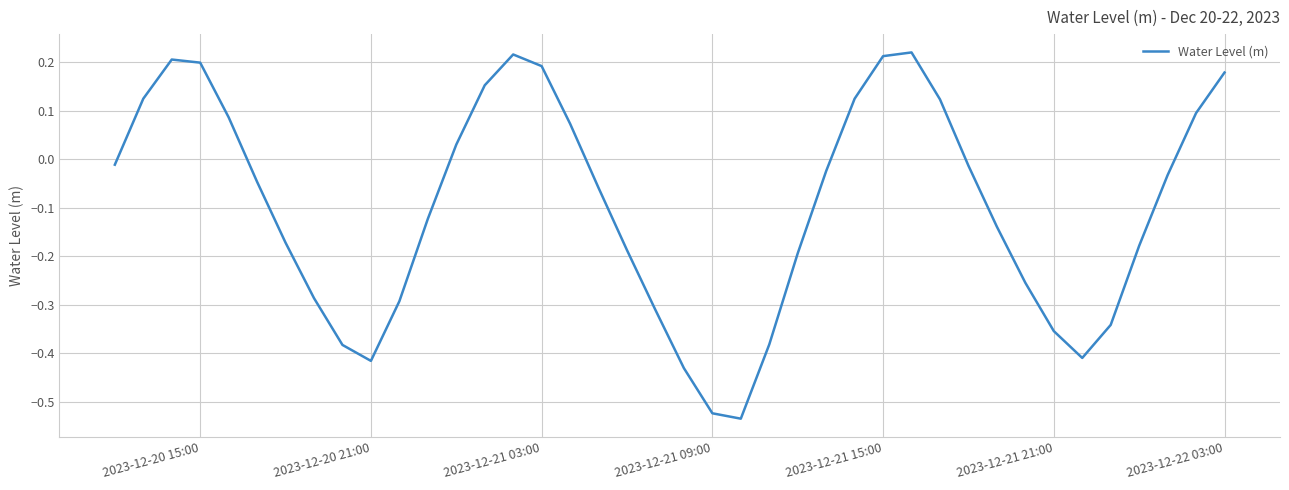

The value at 2023-12-22 03:00 is 0.3. True or false?

False